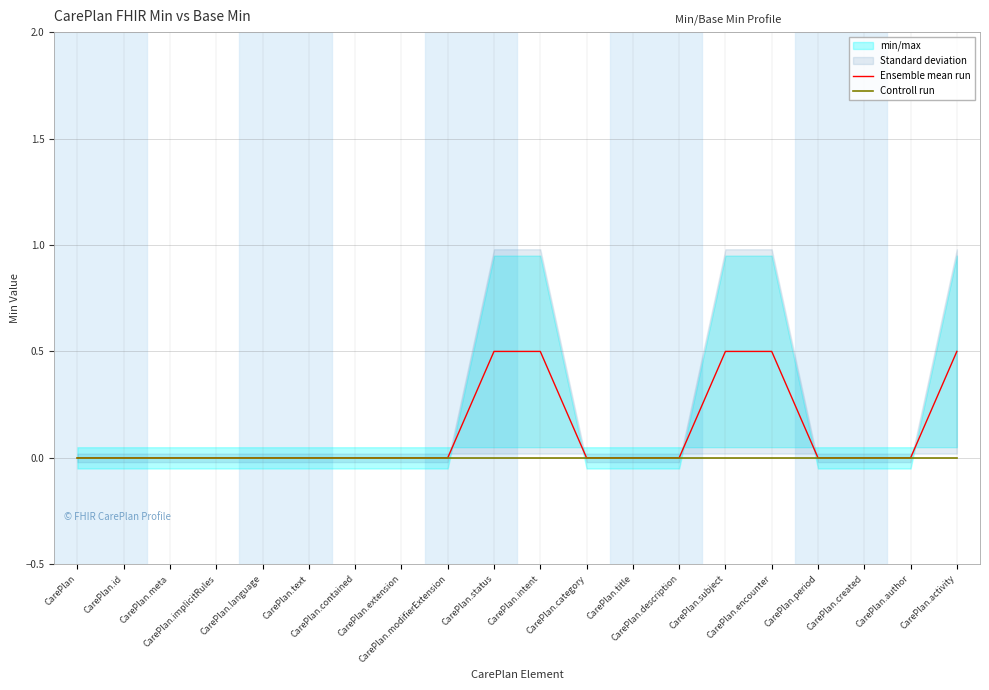

What is the label of the 6th point from the left?

CarePlan.text